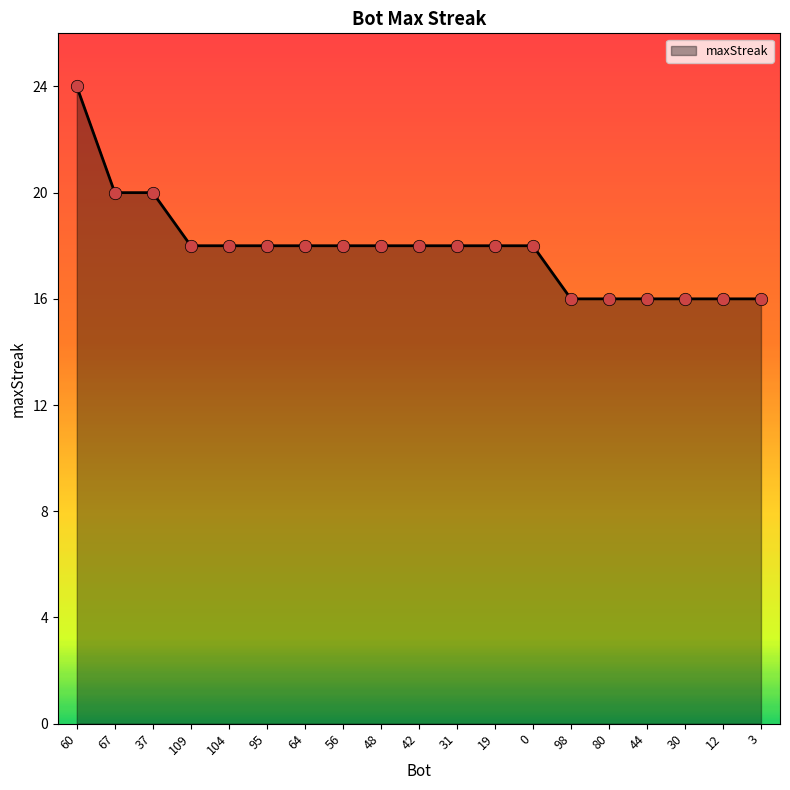

What is the change in value from 37 to 42?

-2